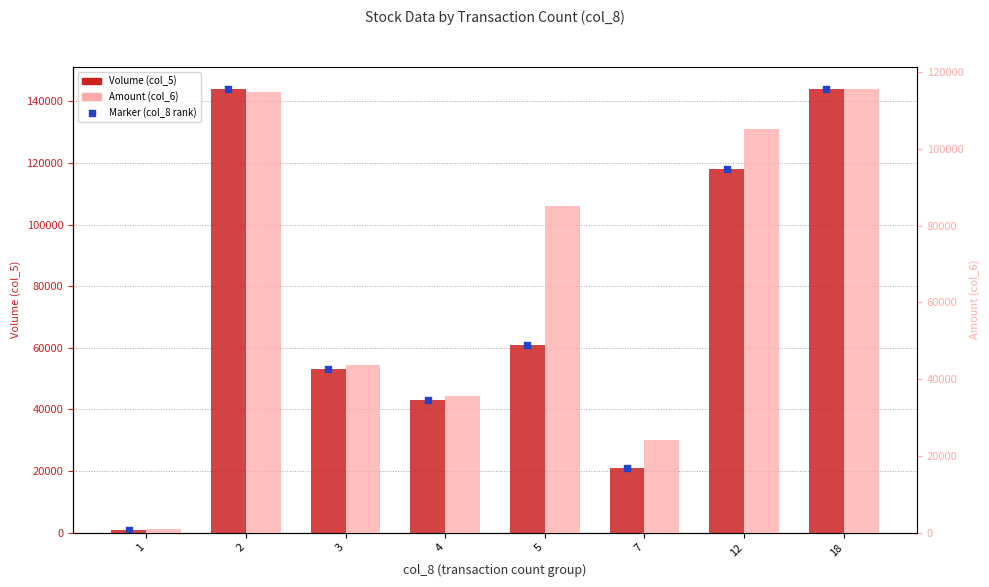

Which series contains the highest Y value?

Volume (col_5)